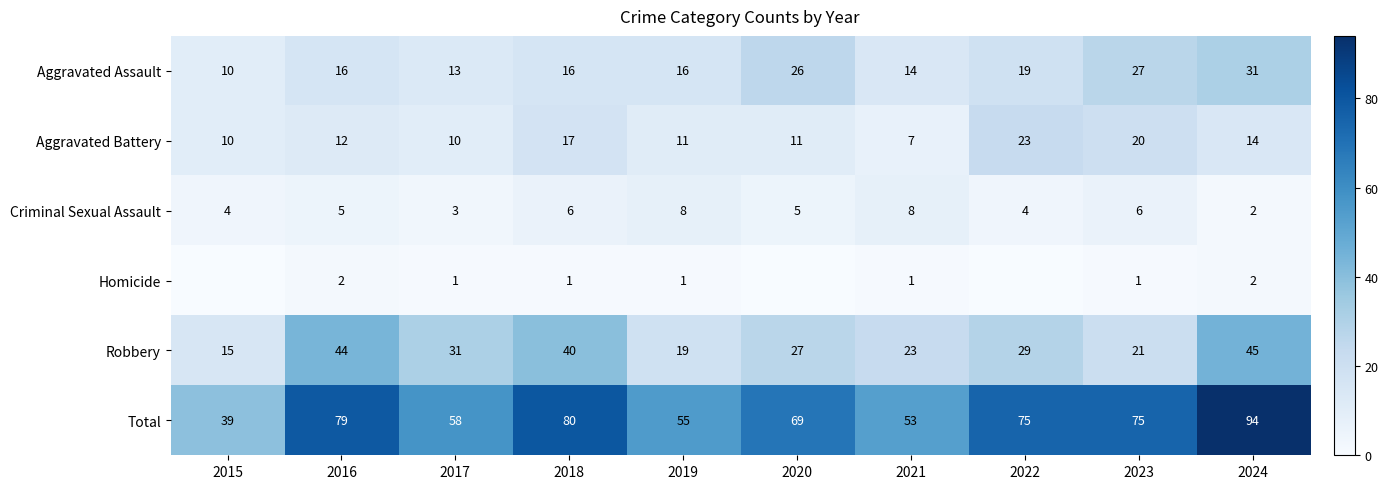

At 2021, list the series in order from largest to smallest.

Total, Robbery, Aggravated Assault, Criminal Sexual Assault, Aggravated Battery, Homicide